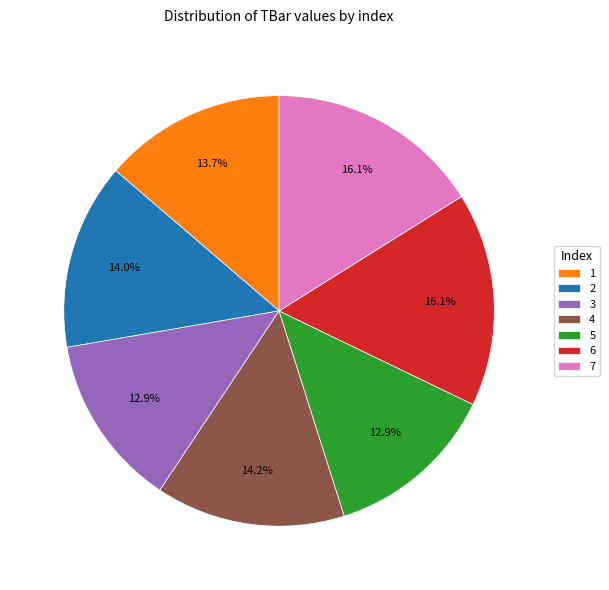

What portion of the pie excludes 2?

86.0%